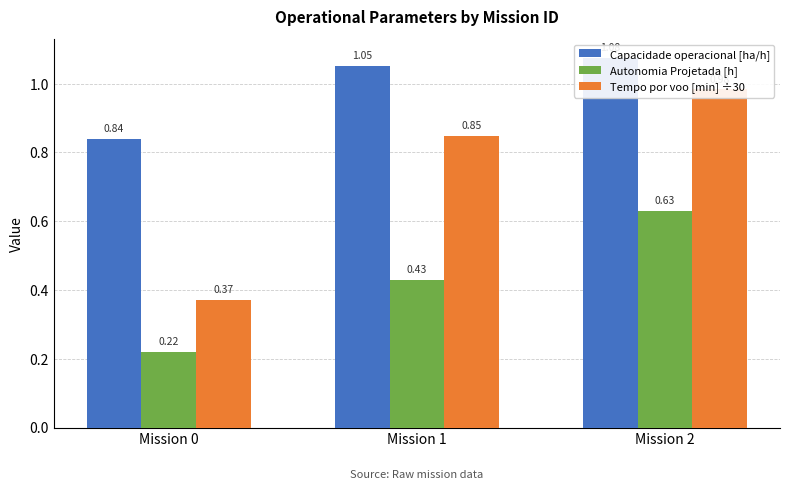

What is the difference between the maximum and minimum values in the Autonomia Projetada [h] series?

0.4